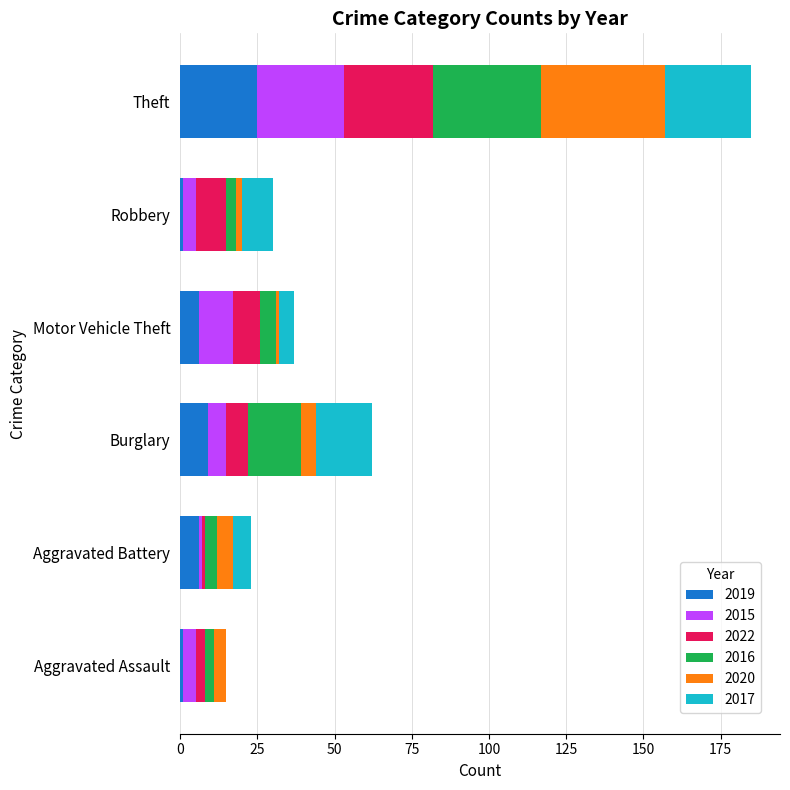

At which category is the sum across all series the highest?

Theft